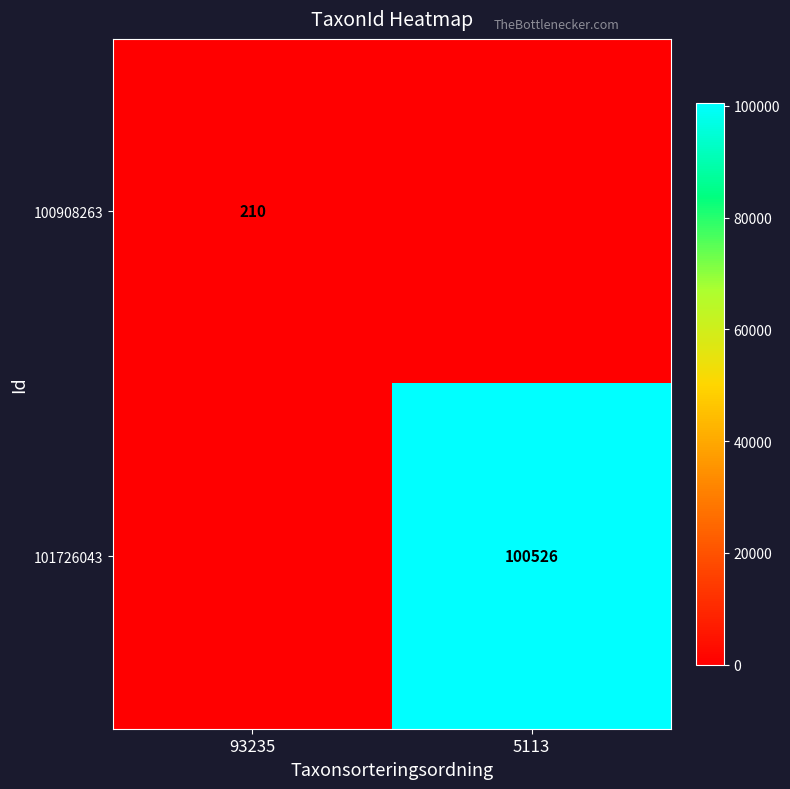

At how many categories does at least one series exceed 86923?

1